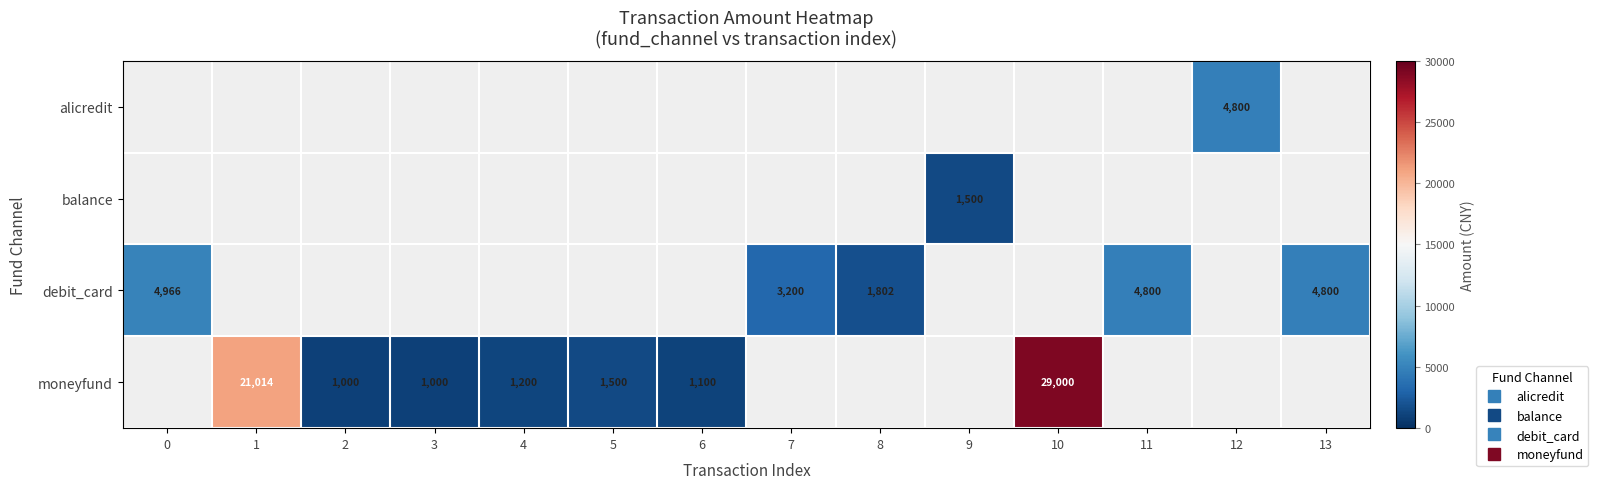

True or false: debit_card has a value of 3127.3 at 13.

False